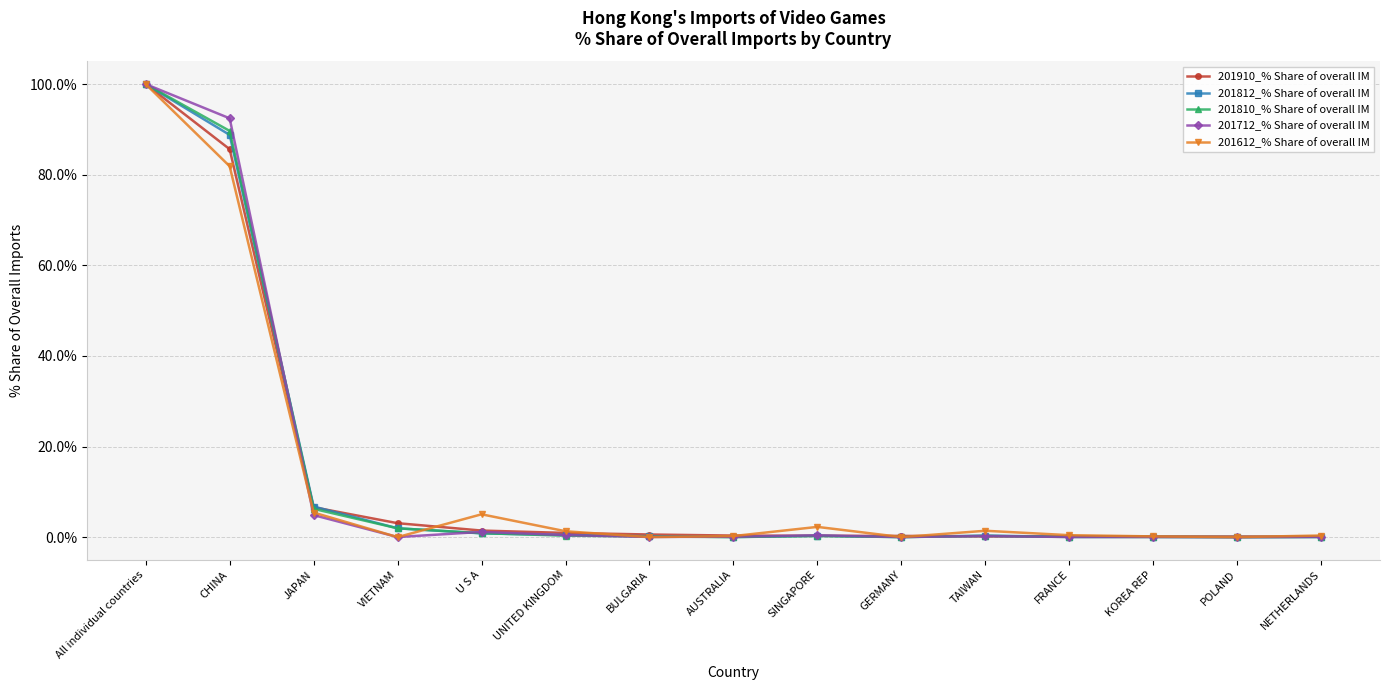

Which series changed the most between CHINA and AUSTRALIA?

201712_% Share of overall IM